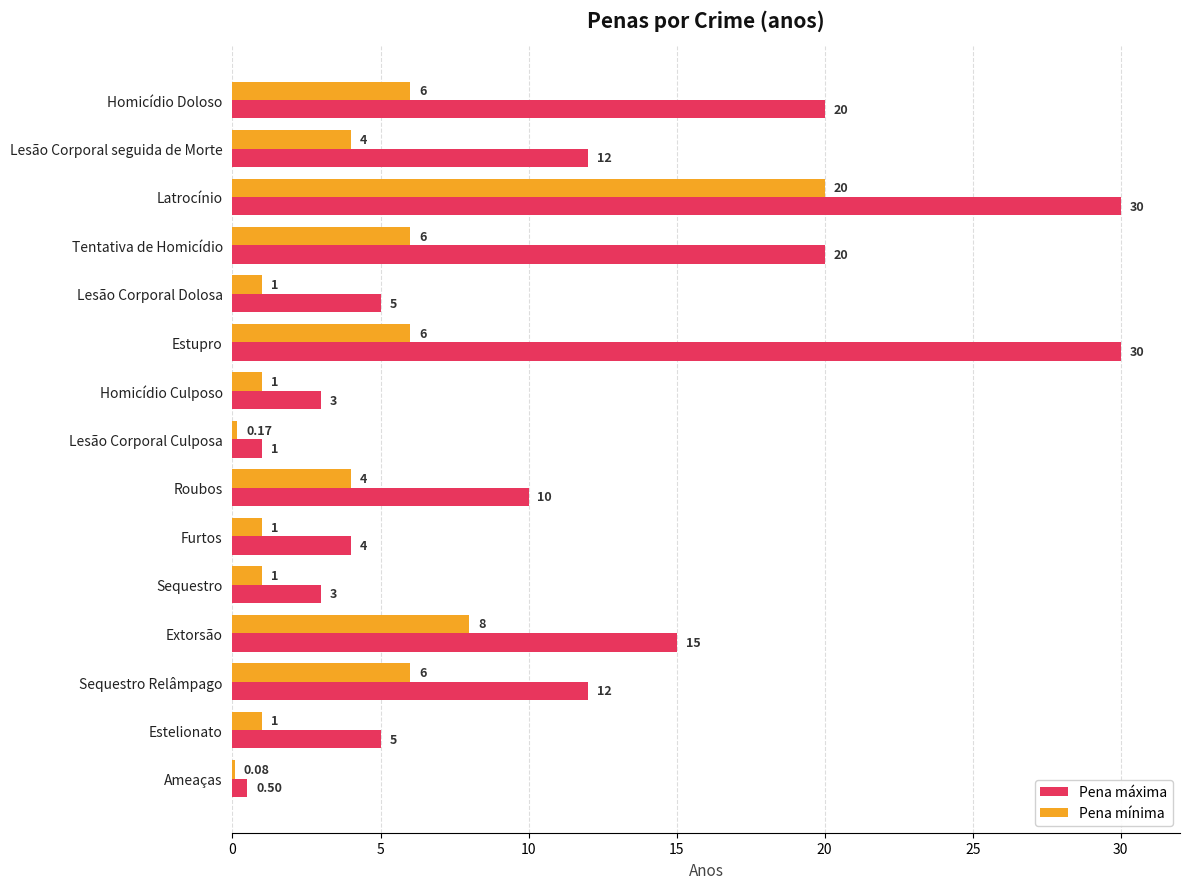

What is the sum of the Pena máxima values at Homicídio Doloso and Lesão Corporal seguida de Morte?

32.0